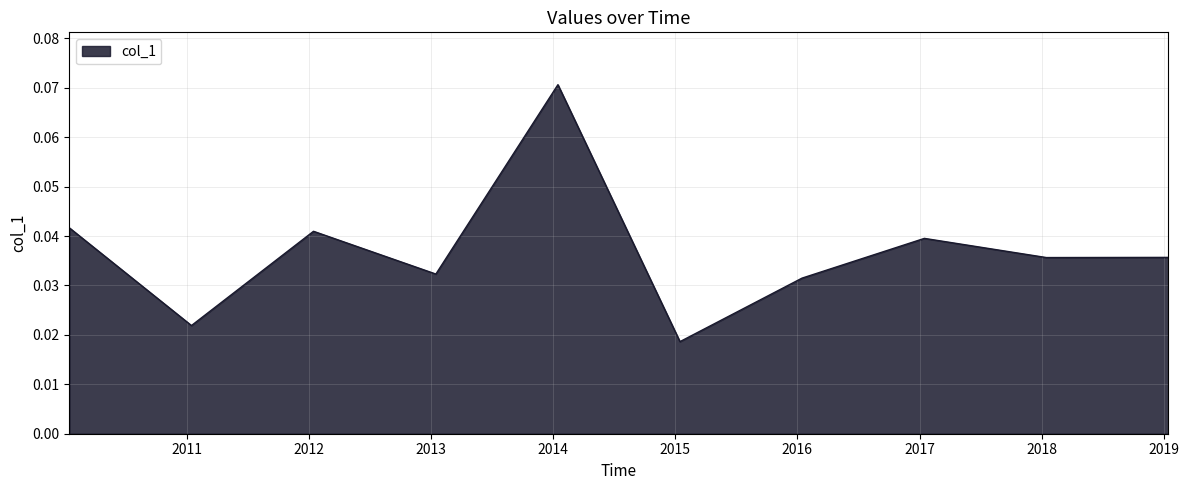

Does the chart display data point markers on the line(s)?

No